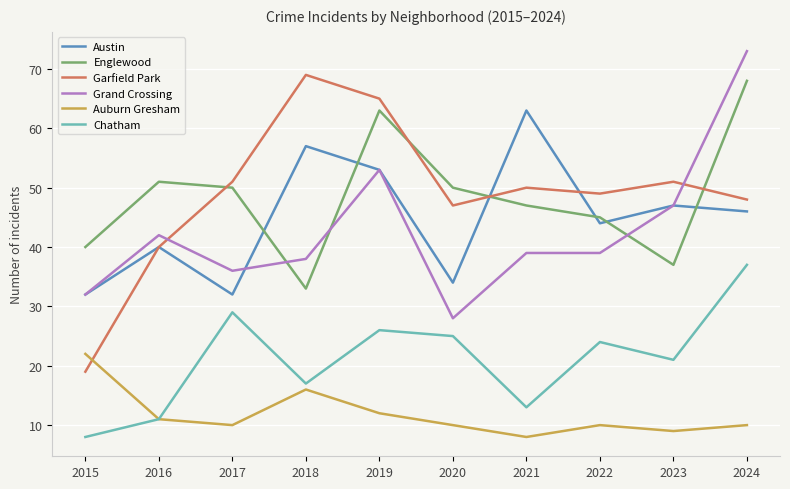

Reading right to left, transcribe all the data shown in this chart.

Austin: 2024=46	2023=47	2022=44	2021=63	2020=34	2019=53	2018=57	2017=32	2016=40	2015=32
Englewood: 2024=68	2023=37	2022=45	2021=47	2020=50	2019=63	2018=33	2017=50	2016=51	2015=40
Garfield Park: 2024=48	2023=51	2022=49	2021=50	2020=47	2019=65	2018=69	2017=51	2016=40	2015=19
Grand Crossing: 2024=73	2023=47	2022=39	2021=39	2020=28	2019=53	2018=38	2017=36	2016=42	2015=32
Auburn Gresham: 2024=10	2023=9	2022=10	2021=8	2020=10	2019=12	2018=16	2017=10	2016=11	2015=22
Chatham: 2024=37	2023=21	2022=24	2021=13	2020=25	2019=26	2018=17	2017=29	2016=11	2015=8